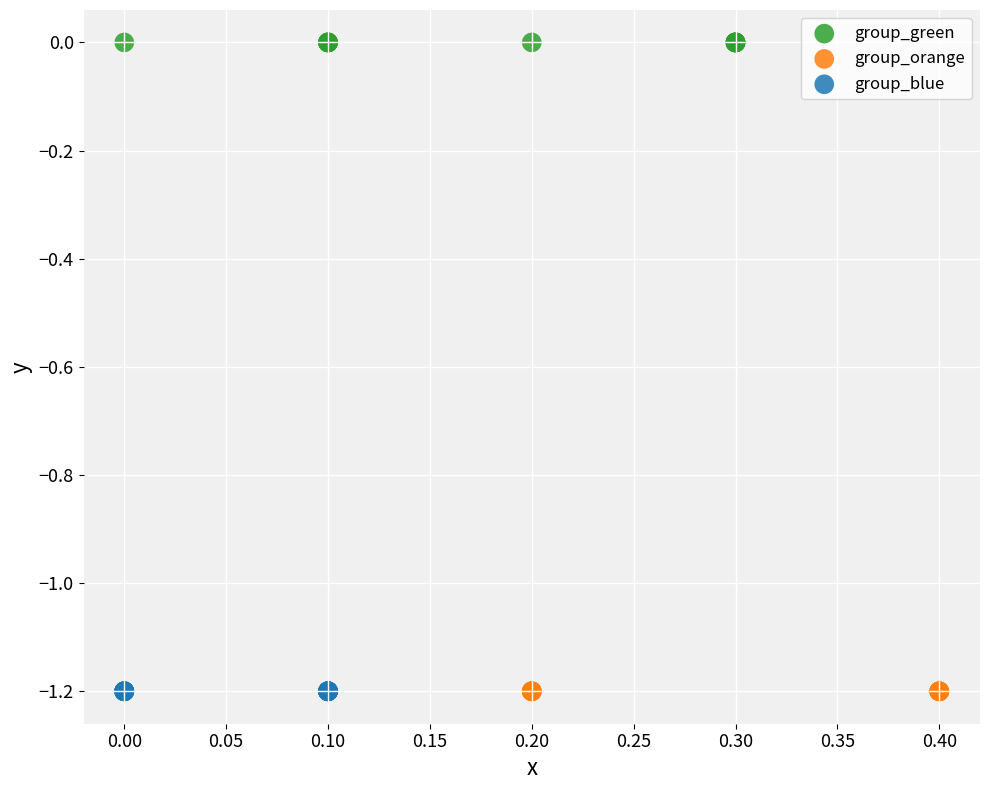

Which series contains the highest Y value?

group_green